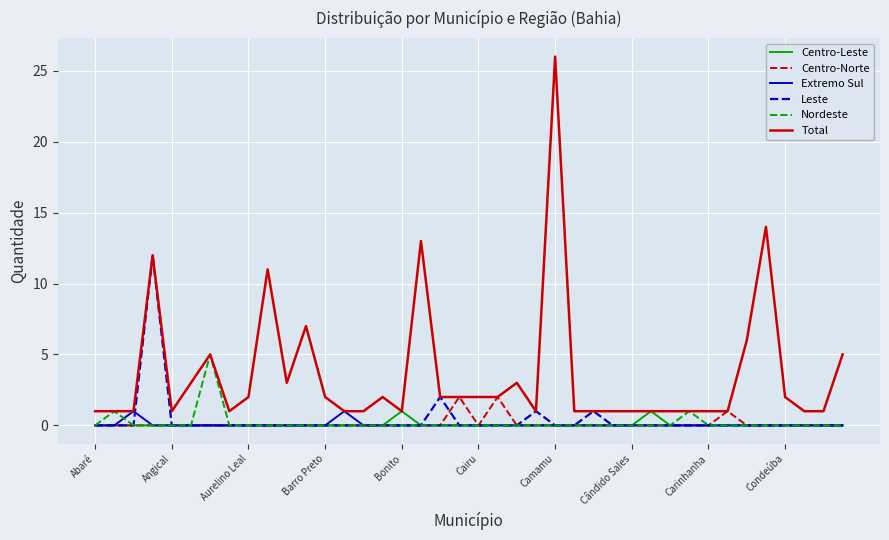

What is the difference between the second highest and second lowest values in the Nordeste series?

1